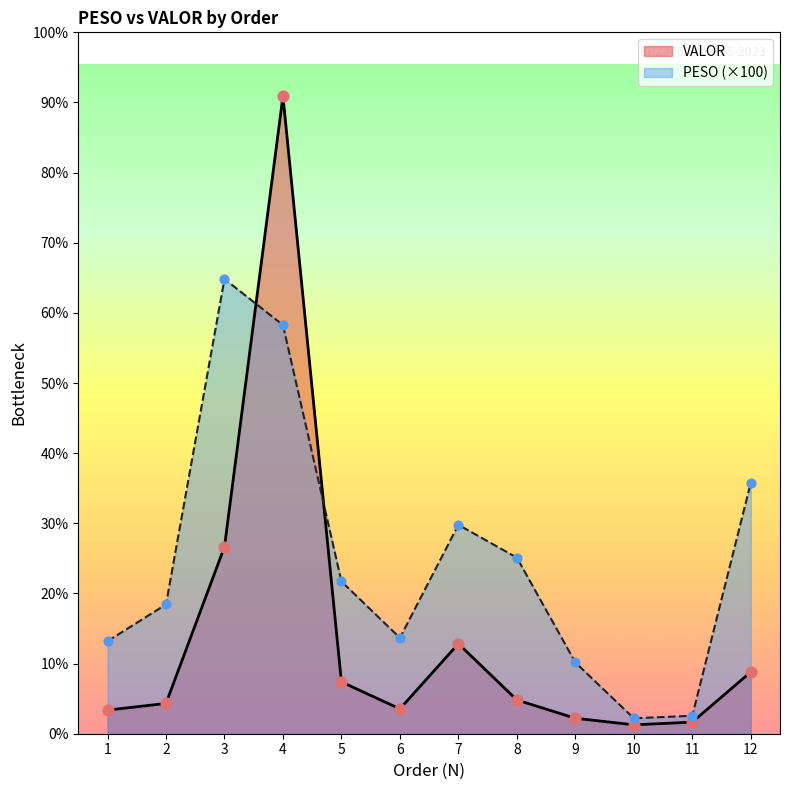

Which series reaches the maximum Y coordinate?

VALOR